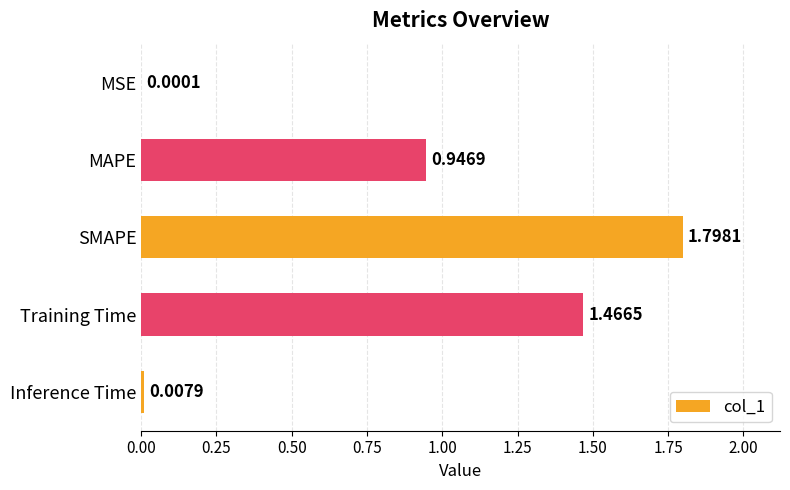

What is the average value?

0.8